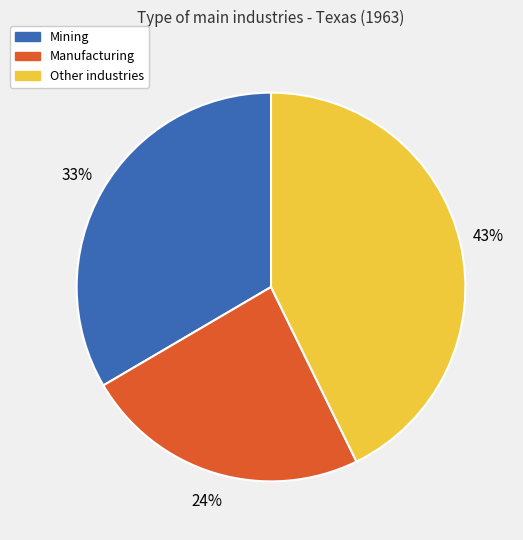

Is there a majority slice in this chart?

No